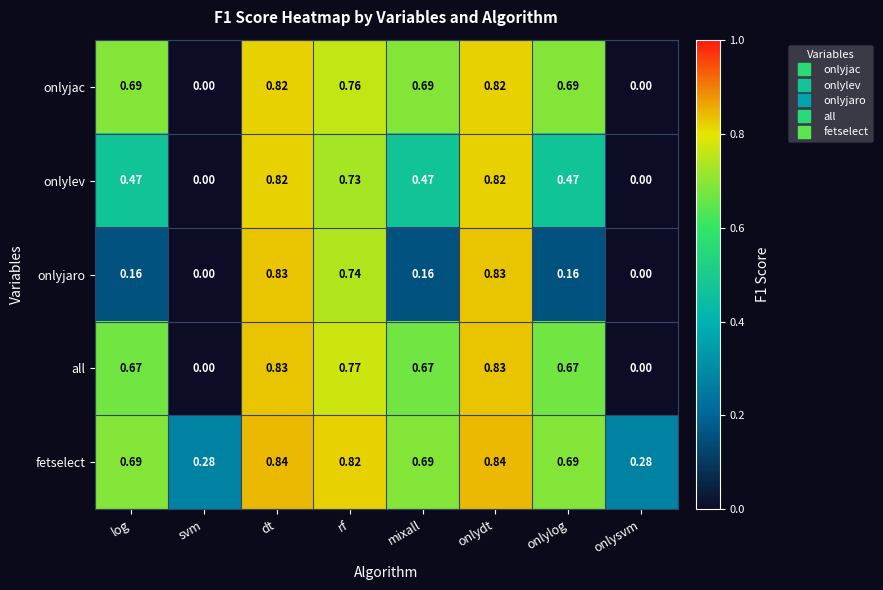

Which series has the largest total across all categories?

fetselect